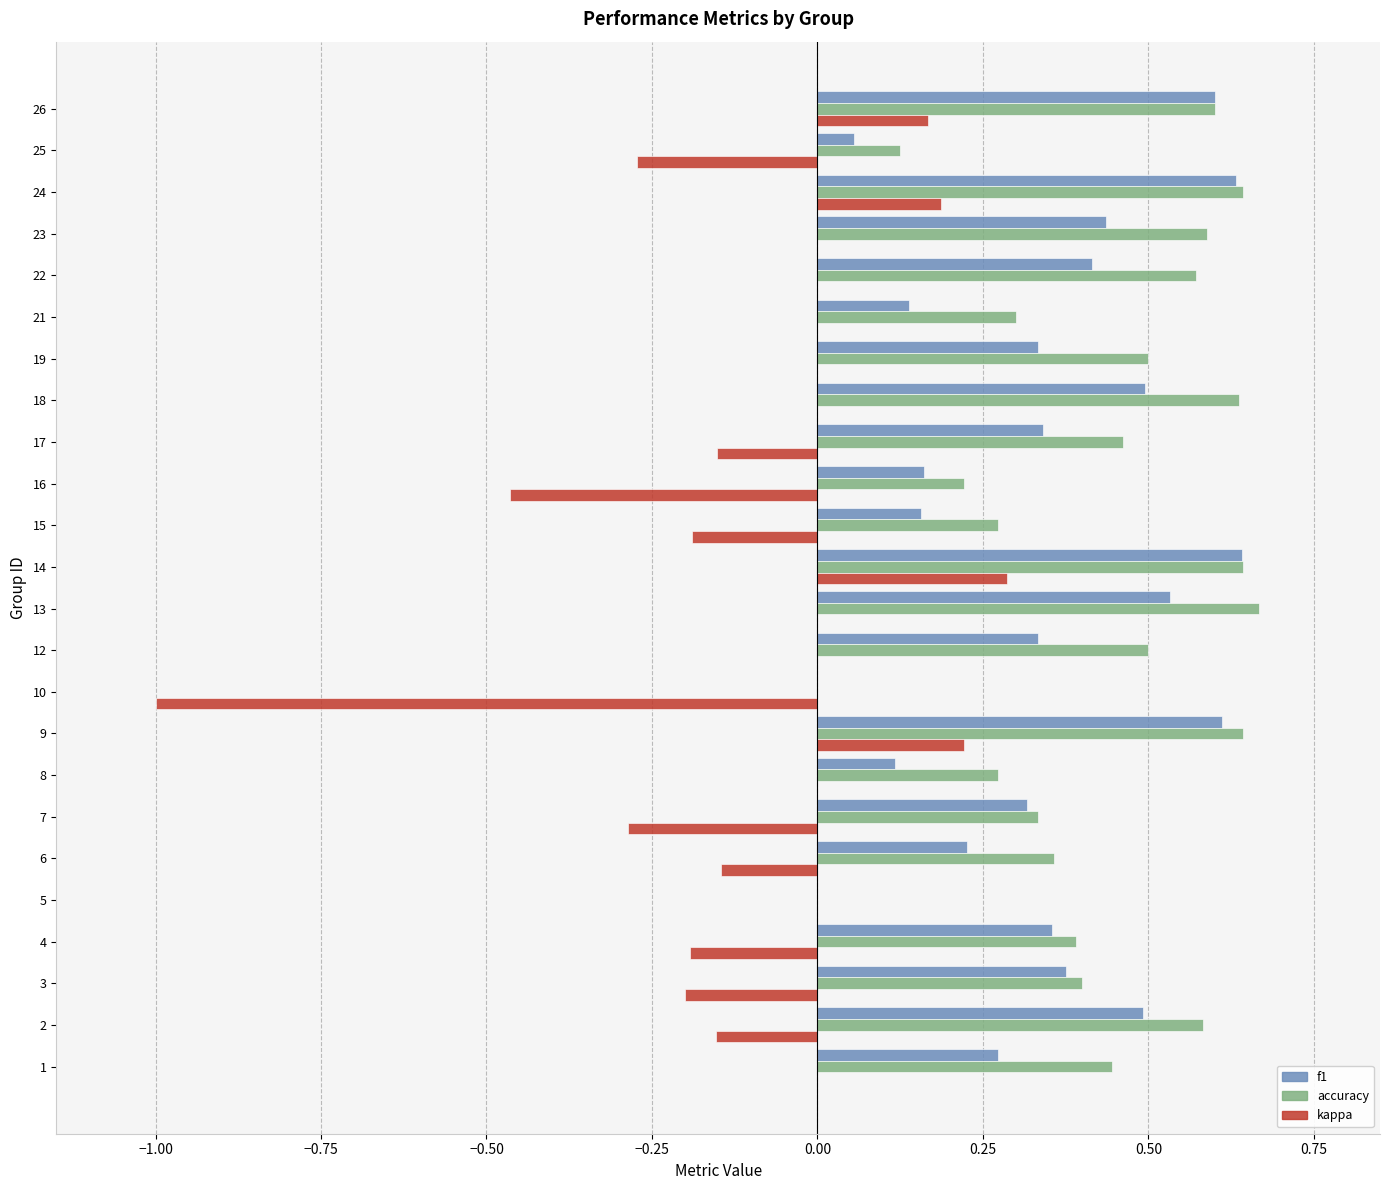

How many series are shown in this chart?

3